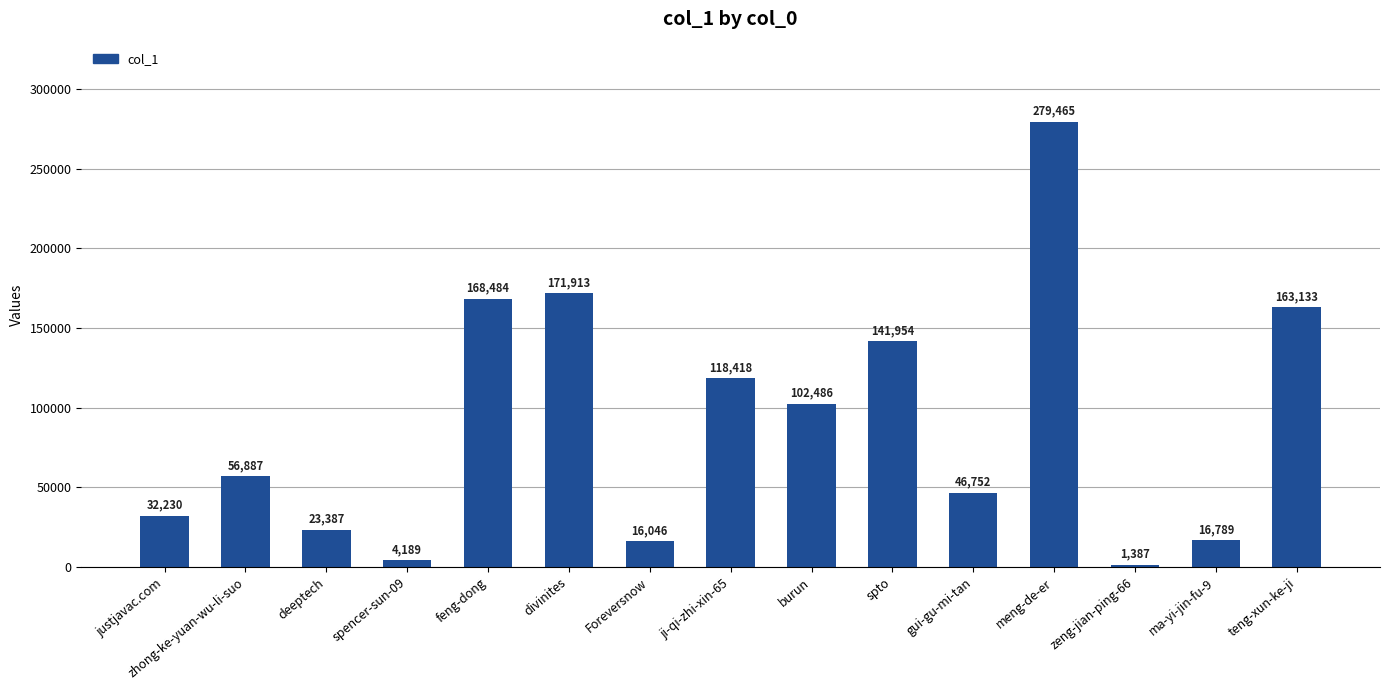

What is the minimum value shown in the chart?

1387